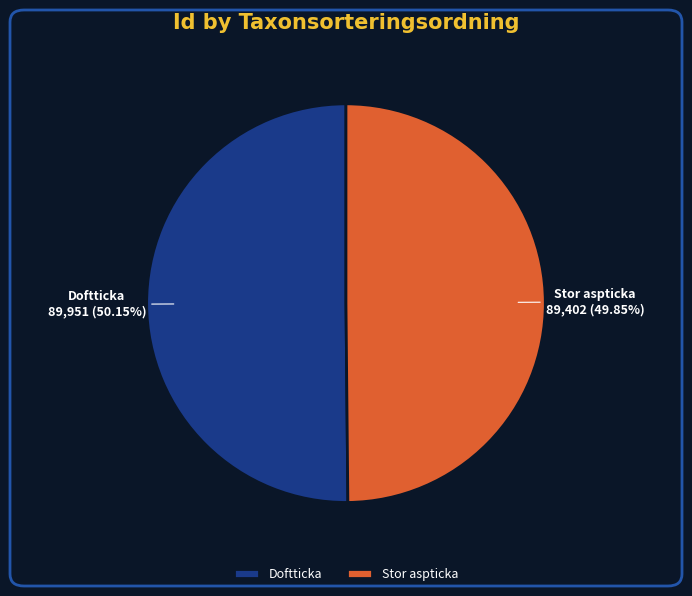

Approximately how many times larger is the value at Stor aspticka compared to Doftticka?

1.0